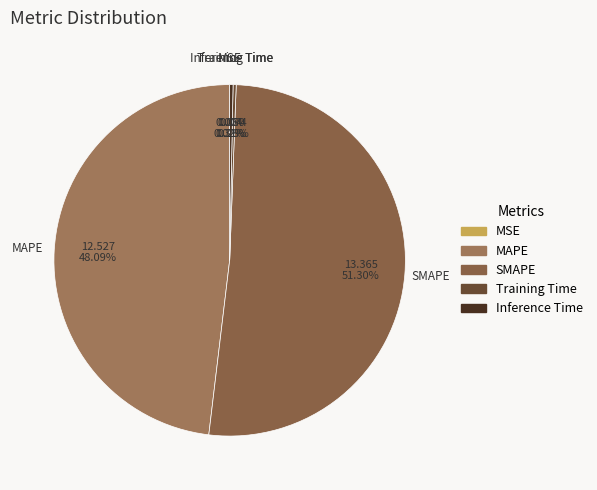

Which slice is the largest?

SMAPE